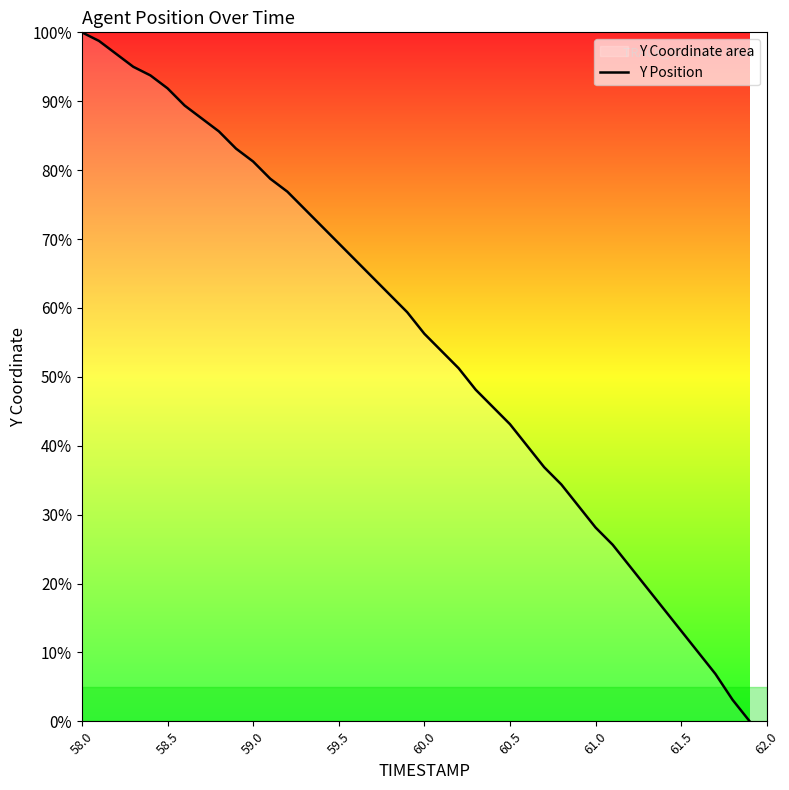

What is the greatest value displayed?

100.0